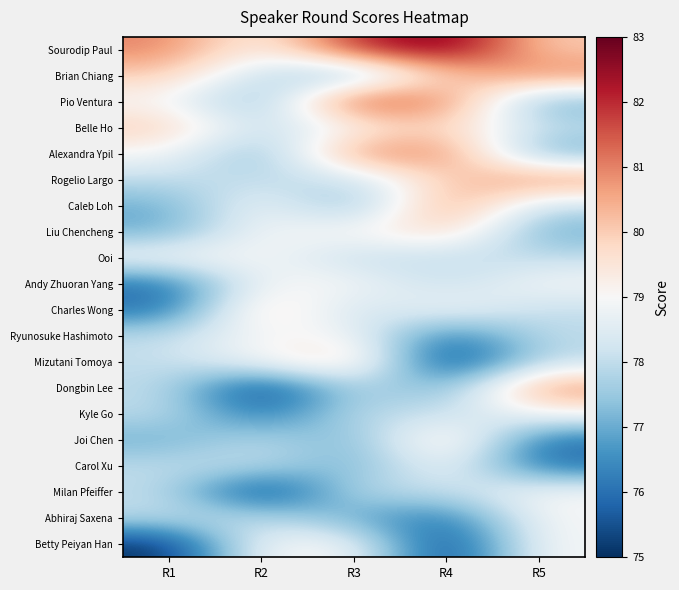

What is the maximum value shown in the chart?

83